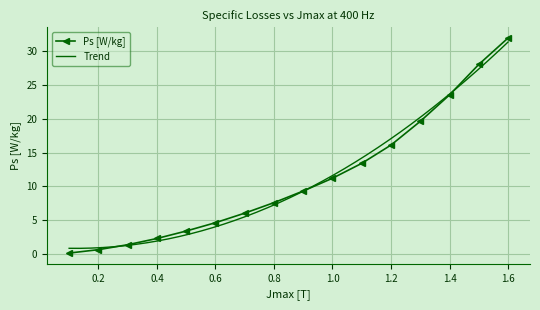

Reading right to left, what are all the values shown in this chart?

31.9	28.0	23.5	19.6	16.1	13.4	11.2	9.3	7.6	6.0	4.6	3.4	2.3	1.4	0.7	0.2